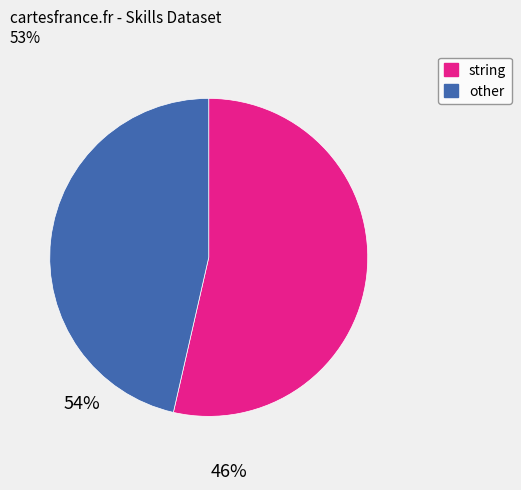

Is it true that other is 60% of the pie?

False